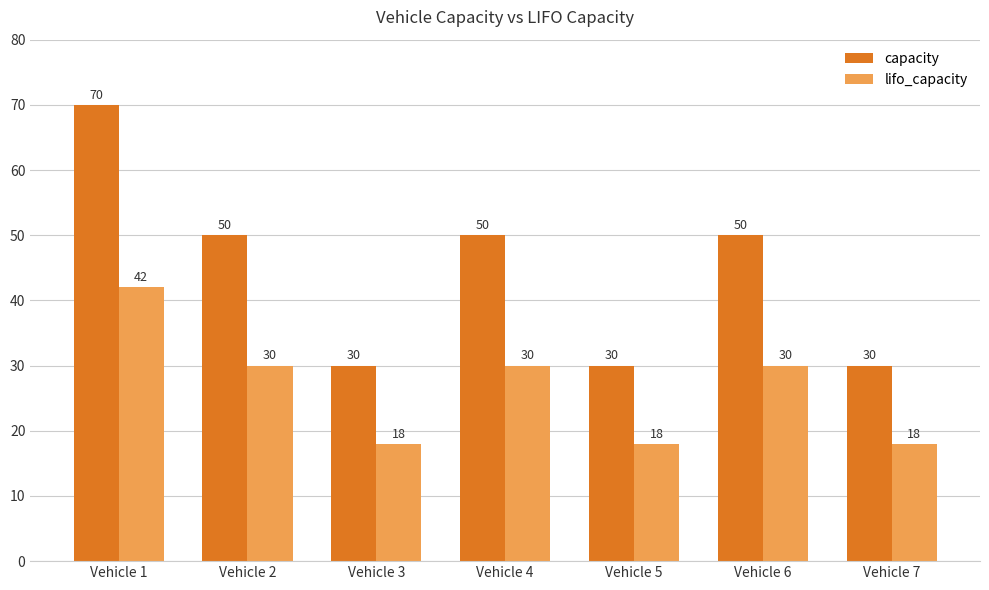

True or false: capacity has a value of 70 at Vehicle 1.

True